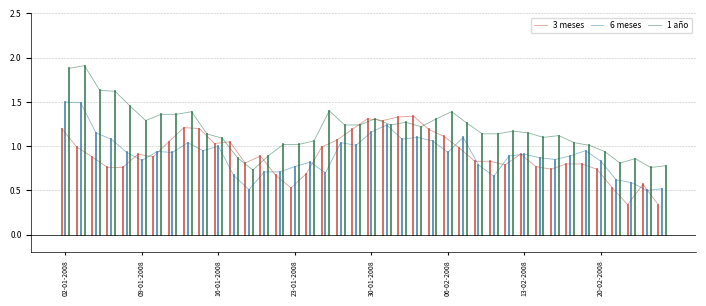

Is the value of 1 año at 13 greater than the value of 3 meses at 8?

No